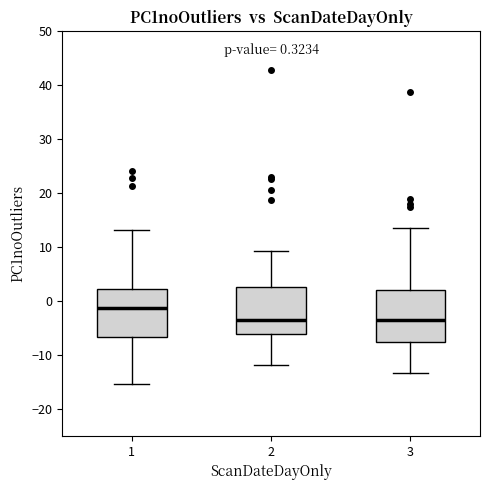

Which box's median line is the highest?

1